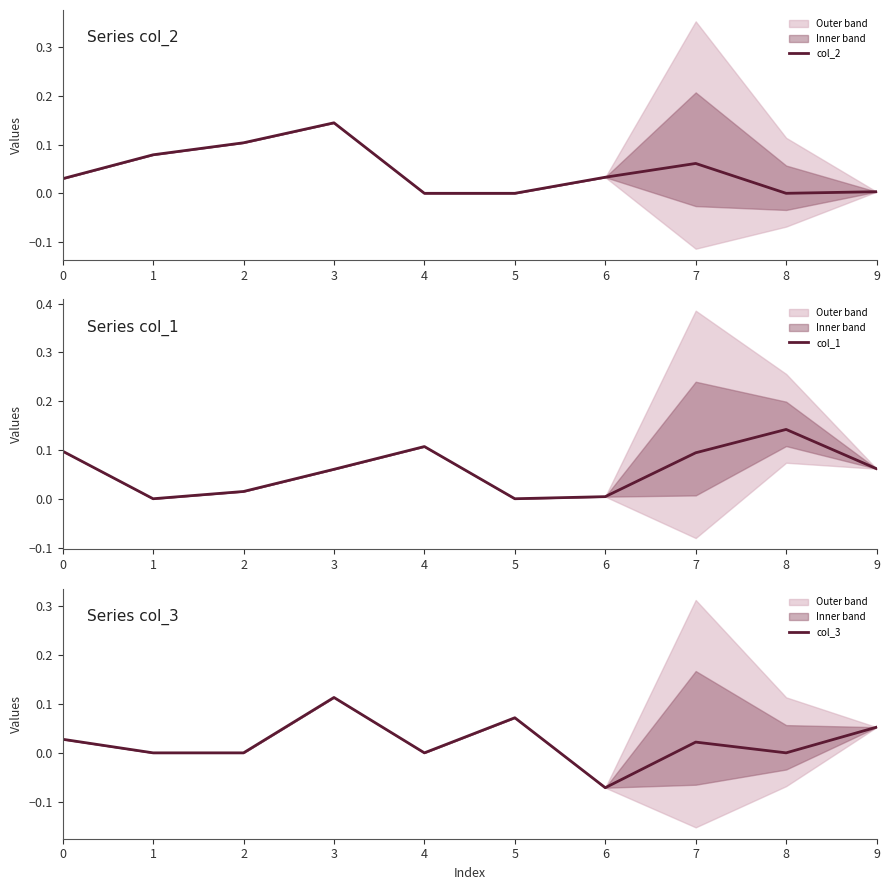

How many values in the col_1 series exceed 0?

8